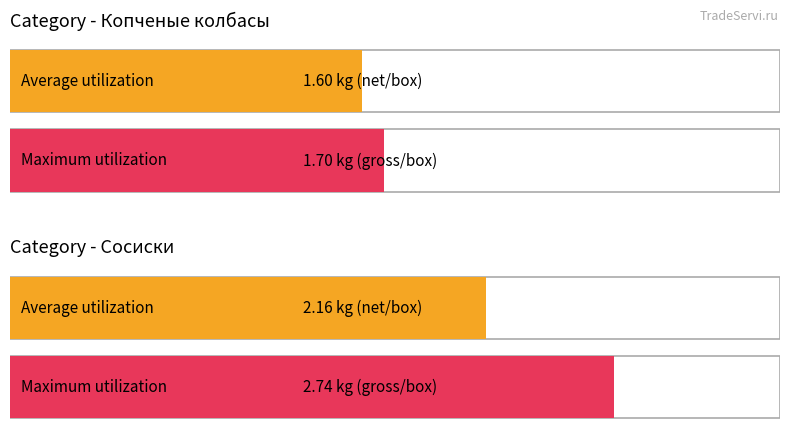

What is the value of the Average utilization bar at the 1st from the left?

1.6